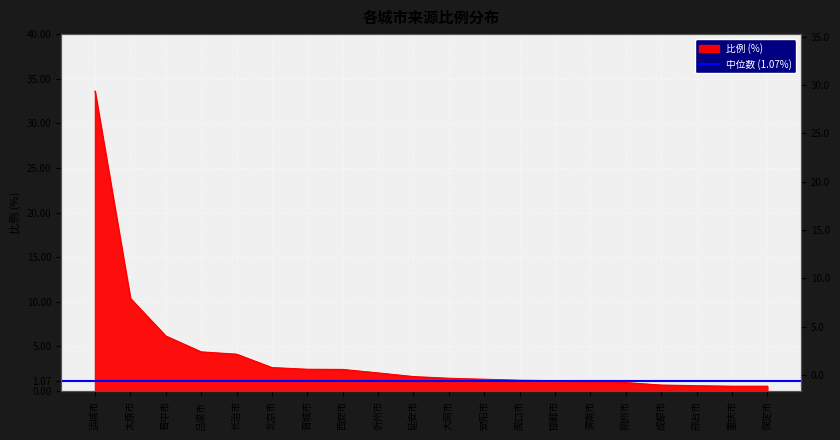

How many lines are shown in the chart?

1